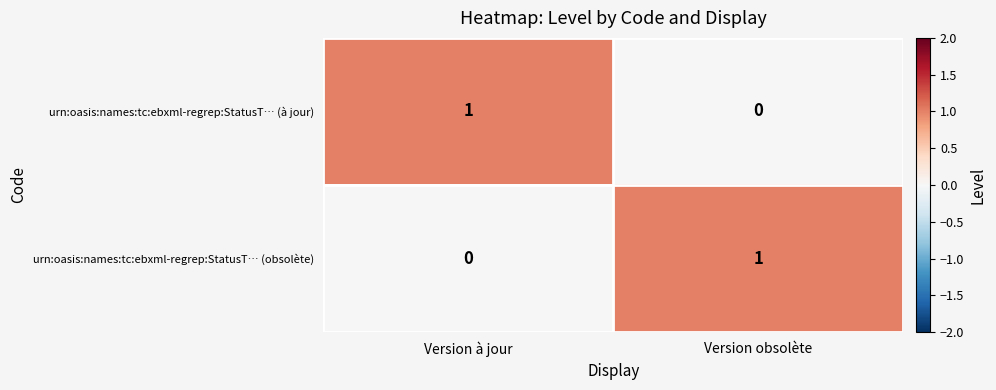

Which category has the lowest value in the urn:oasis:names:tc:ebxml-regrep:StatusT… (obsolète) series?

Version à jour